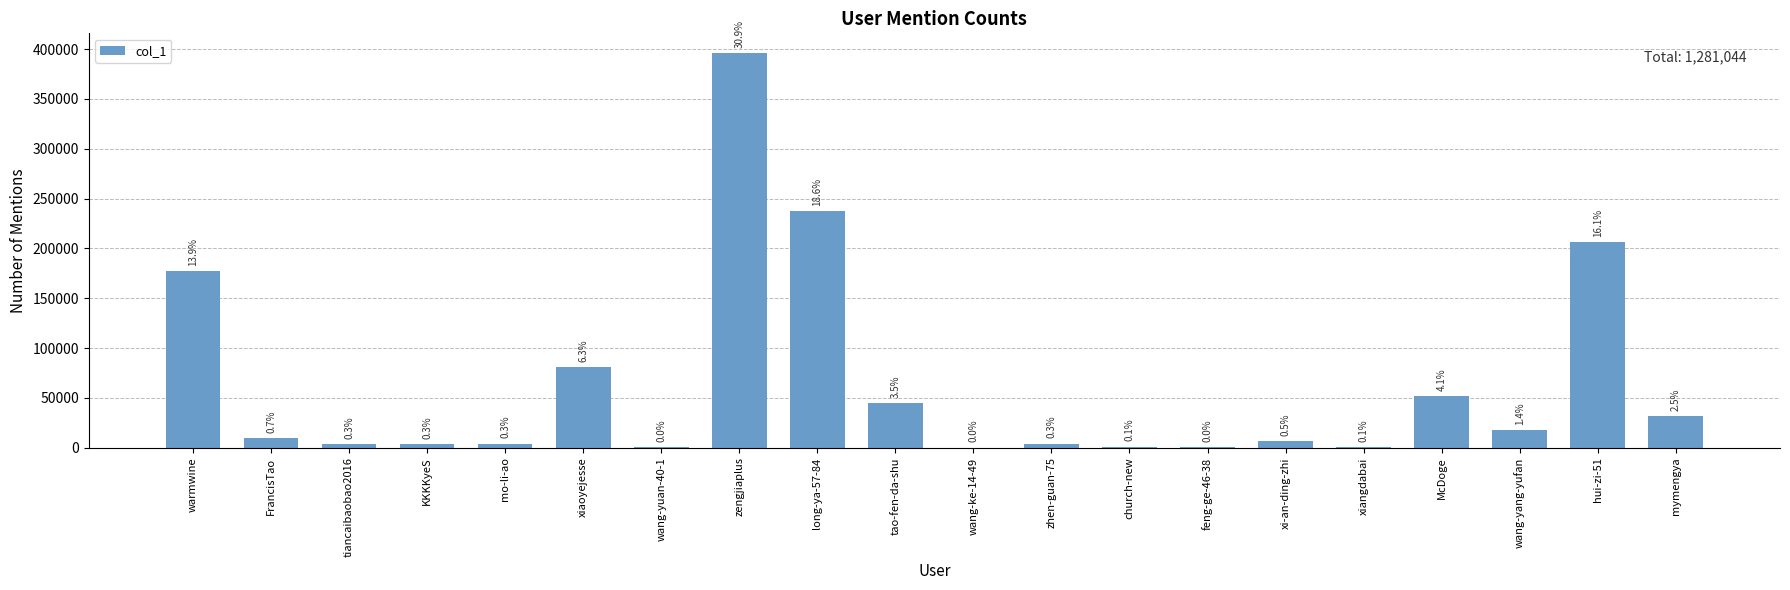

Count the number of data series in this chart.

1